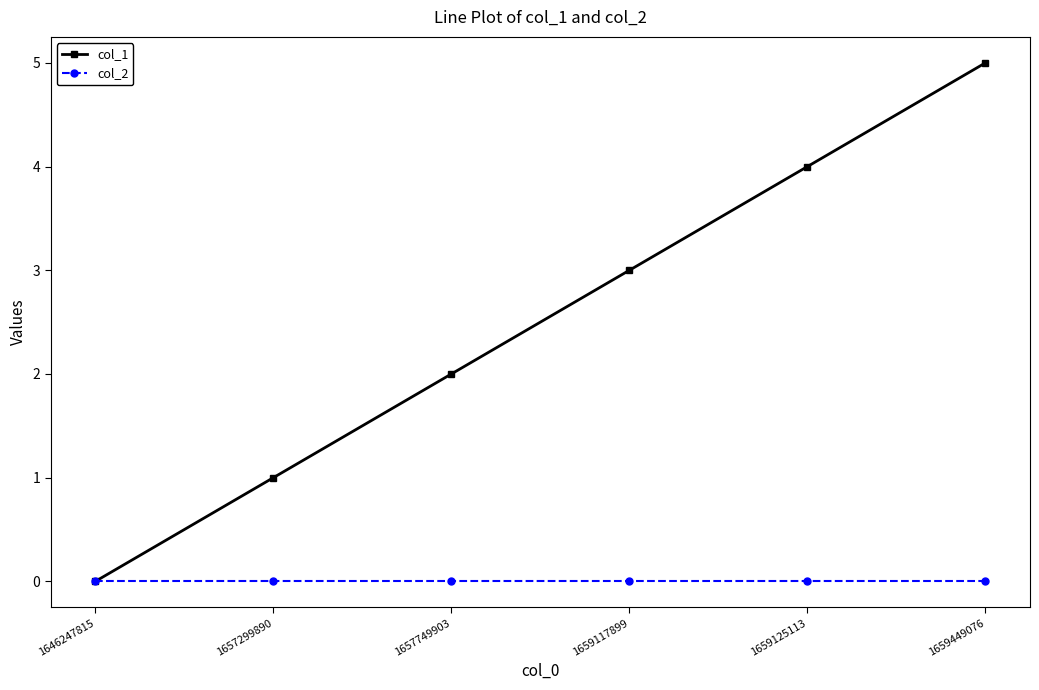

Reading right to left, extract all data points from this chart.

col_1: 5	4	3	2	1	0
col_2: 0	0	0	0	0	0